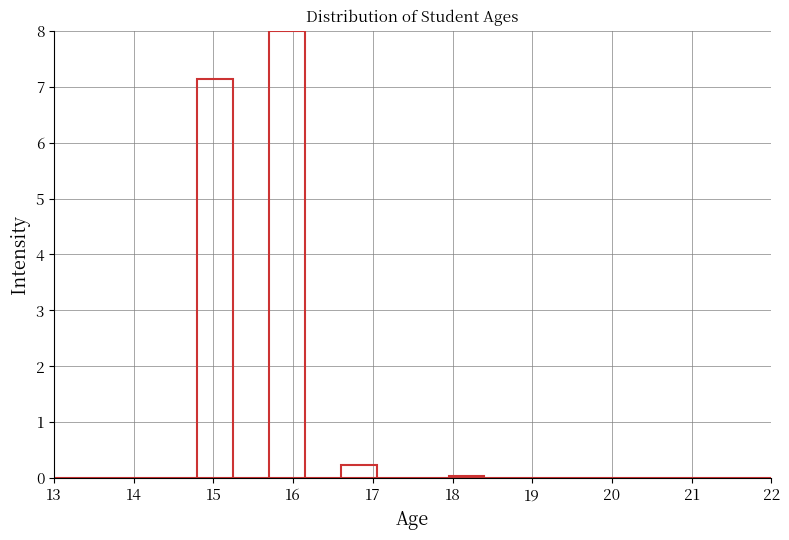

Which range on the x-axis has the tallest bar?

15.70 to 16.15